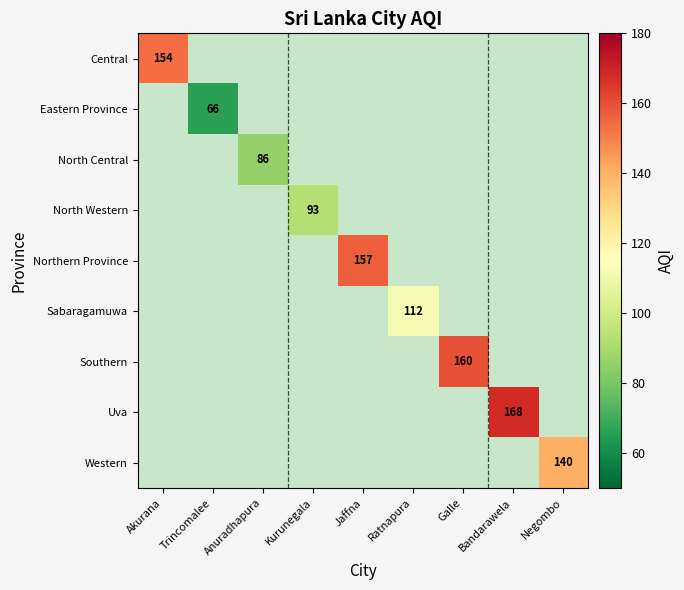

The Sabaragamuwa series shows 112 at Ratnapura. True or false?

True